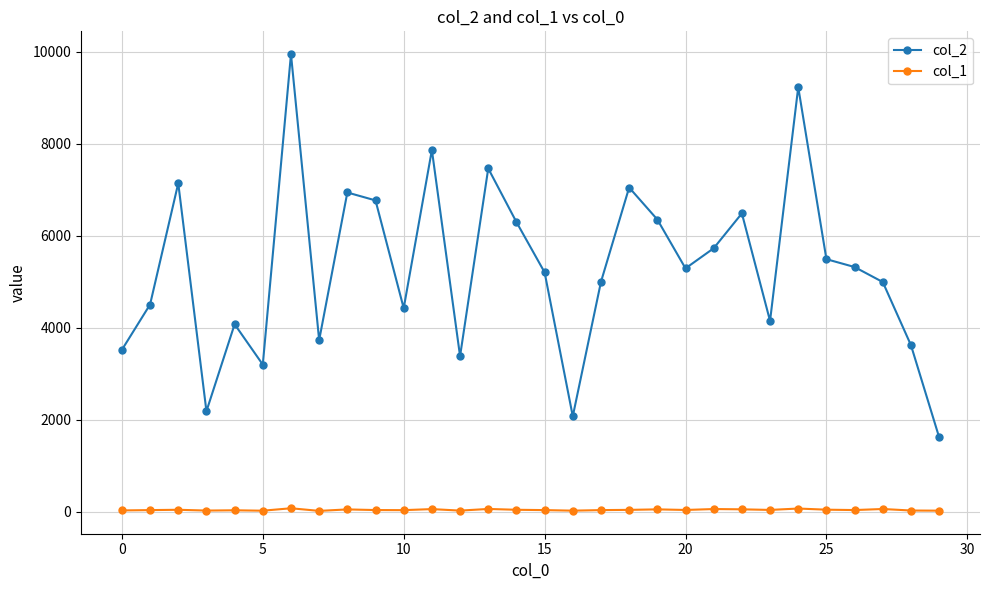

True or false: col_1 and col_2 cross at least once.

False